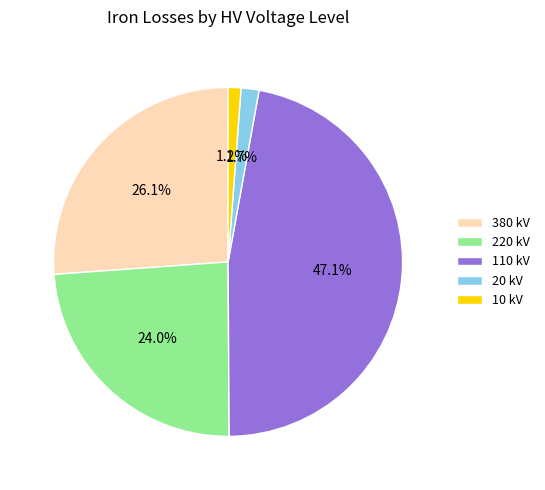

Does 110 kV account for over 50% of the chart?

No